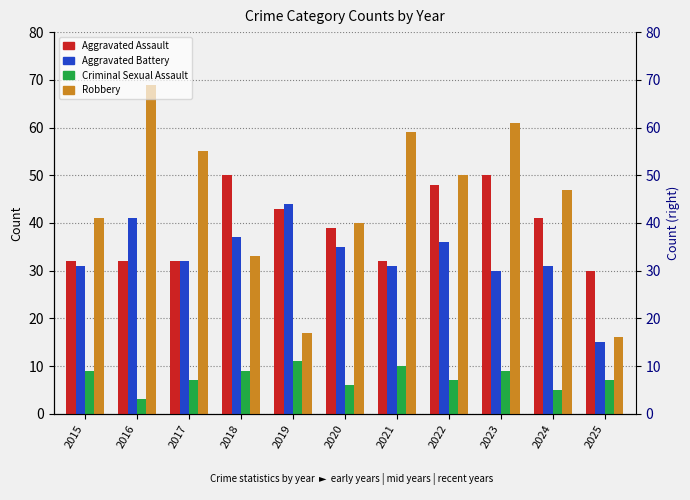

Which category has the lowest value in the Aggravated Assault series?

2025